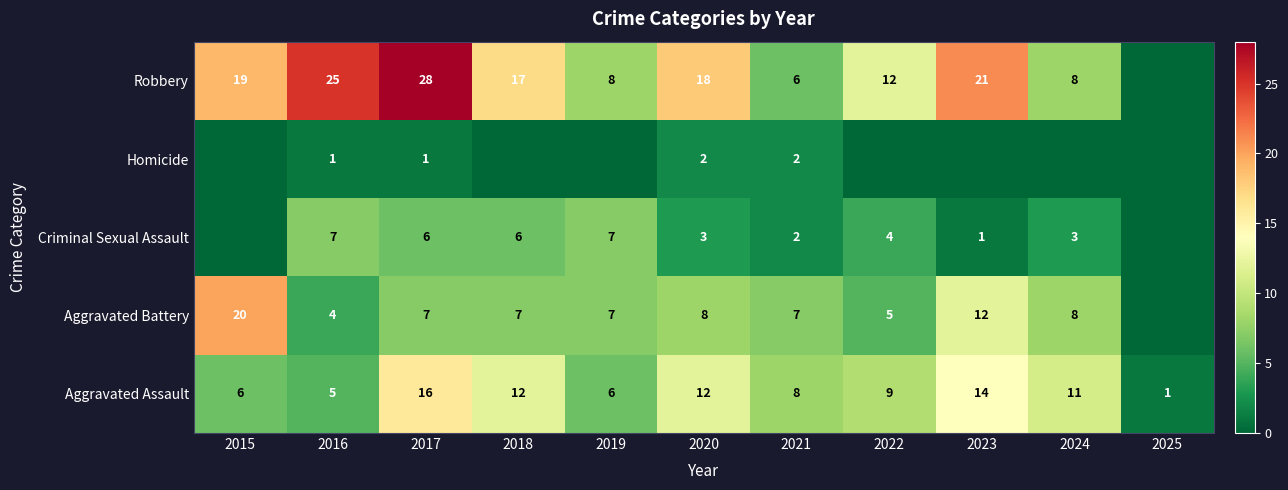

Between 2022 and 2021, which is larger?

2022